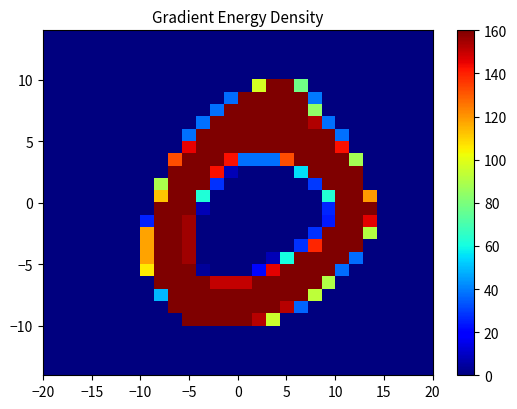

How many data points does each series have?

28